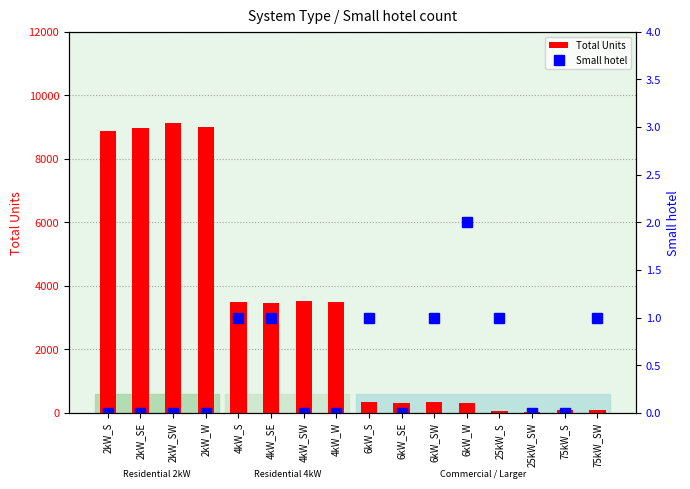

Which category has the lowest value in the Small hotel series?

2kW_S